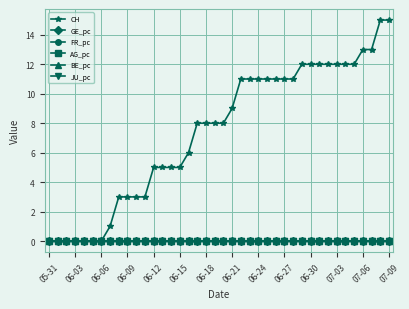

What is the label of the 18th point from the right?

22